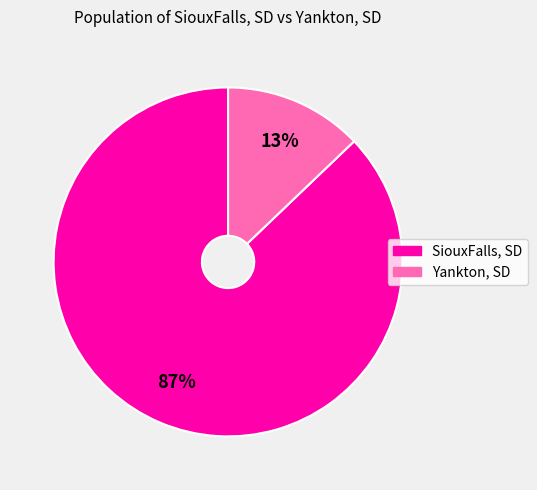

To the nearest percent, what is the combined percentage of SiouxFalls, SD and Yankton, SD?

100%